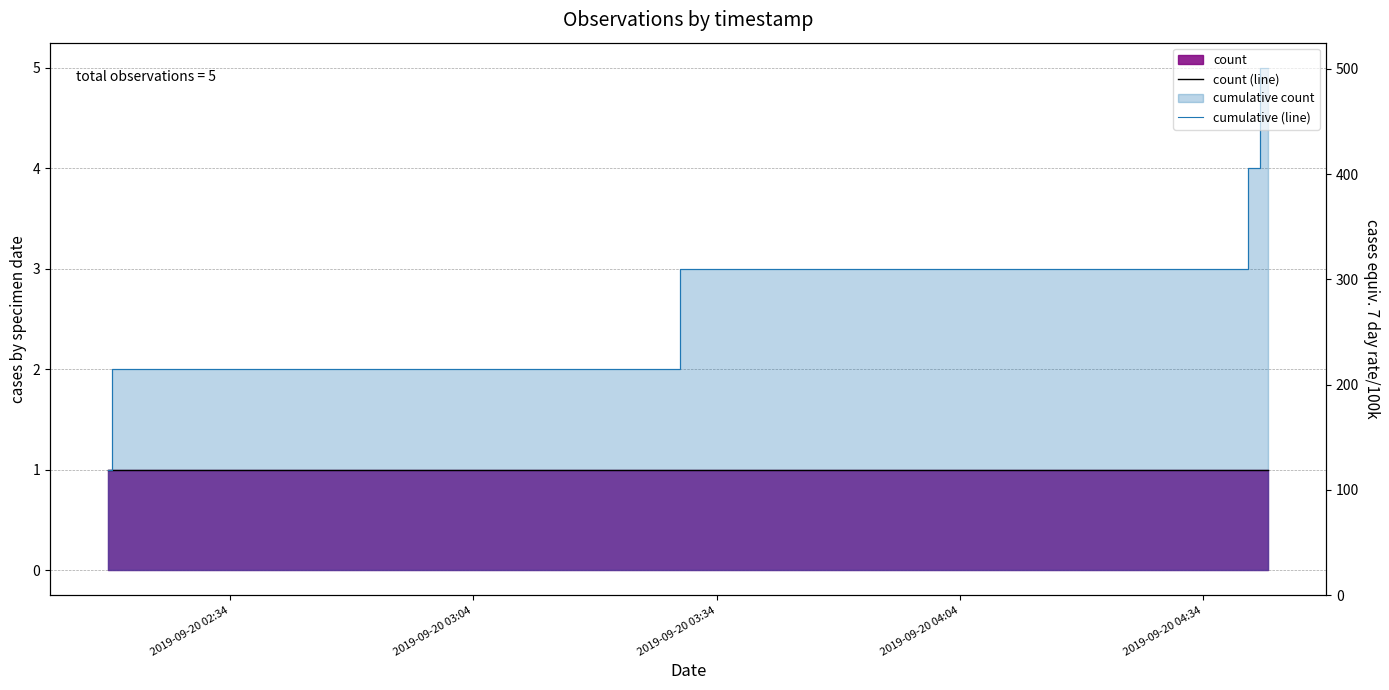

What position from the left is 2019-09-20 04:34?

5